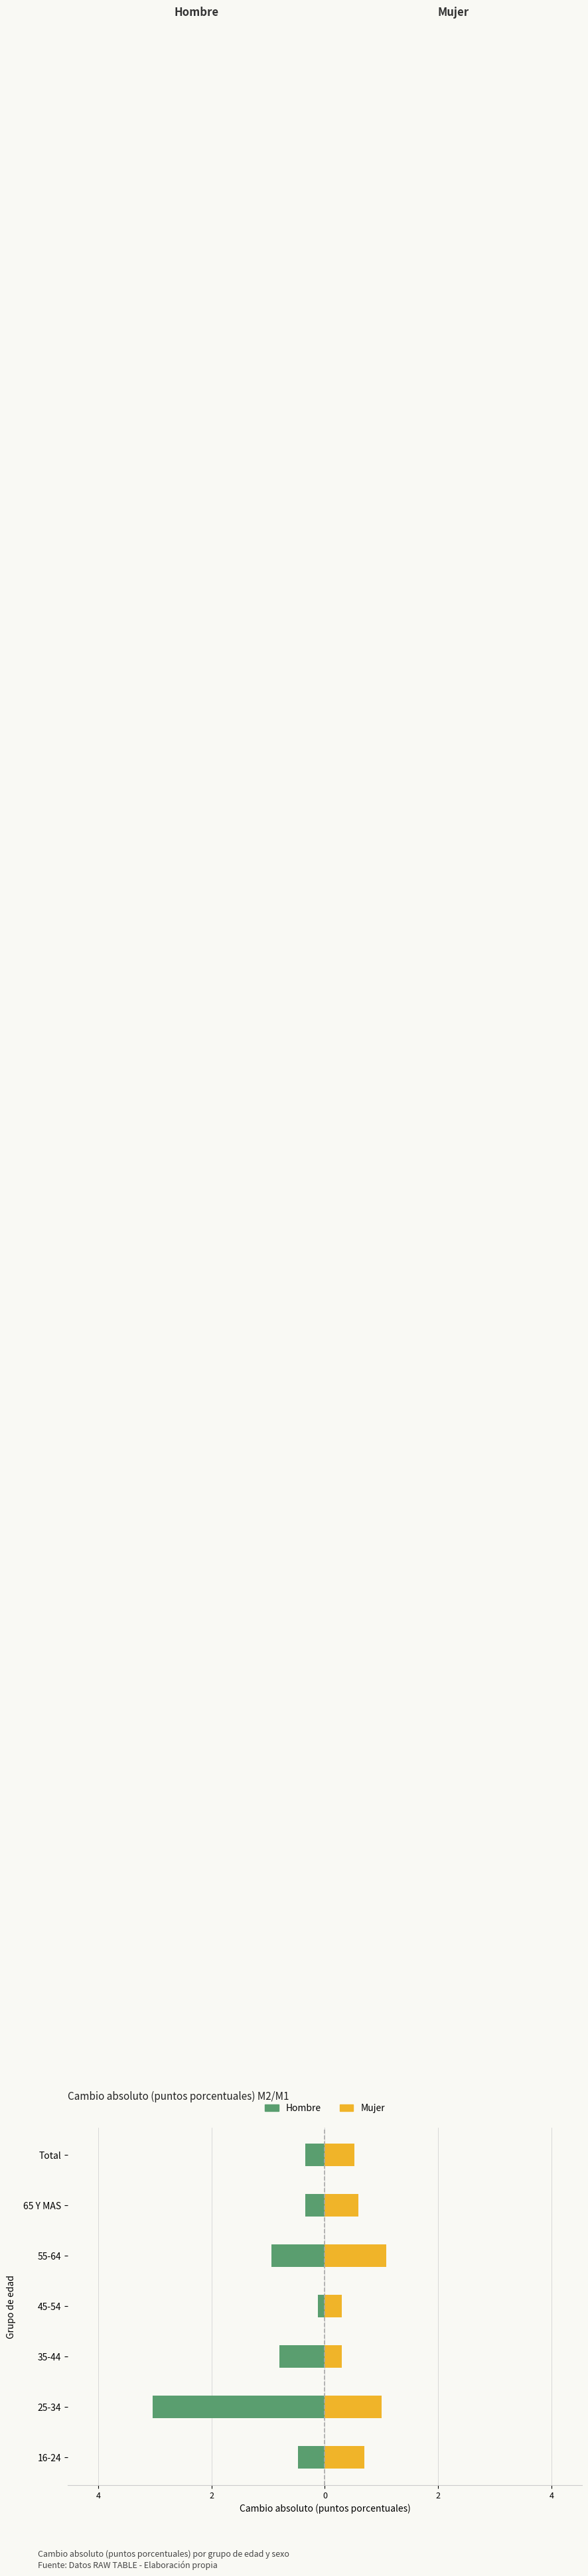

Rank the series by their maximum value, from lowest to highest.

Hombre, Mujer